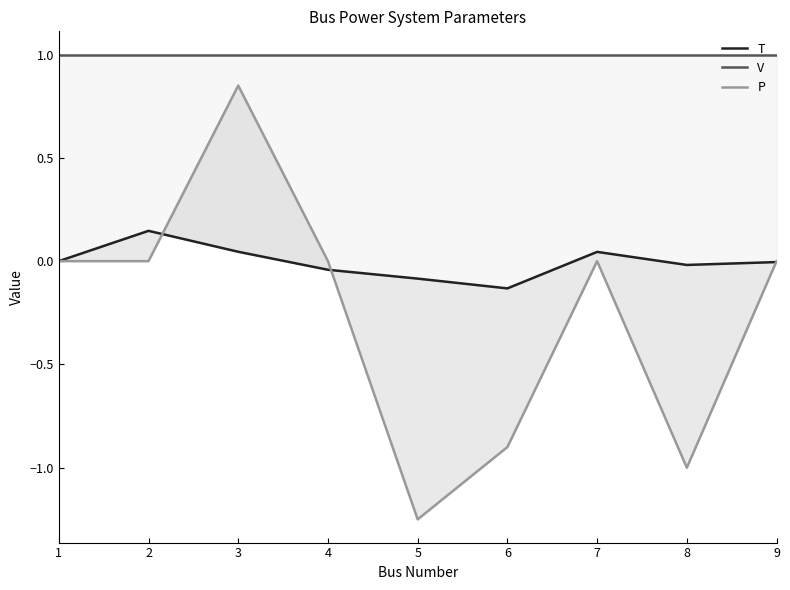

Reading left to right, extract all data points from this chart.

T: 1=0.0	2=0.1	3=0.0	4=-0.0	5=-0.1	6=-0.1	7=0.0	8=-0.0	9=-0.0
V: 1=1.0	2=1.0	3=1.0	4=1.0	5=1.0	6=1.0	7=1.0	8=1.0	9=1.0
P: 1=0.0	2=0.0	3=0.8	4=0.0	5=-1.2	6=-0.9	7=0.0	8=-1.0	9=0.0